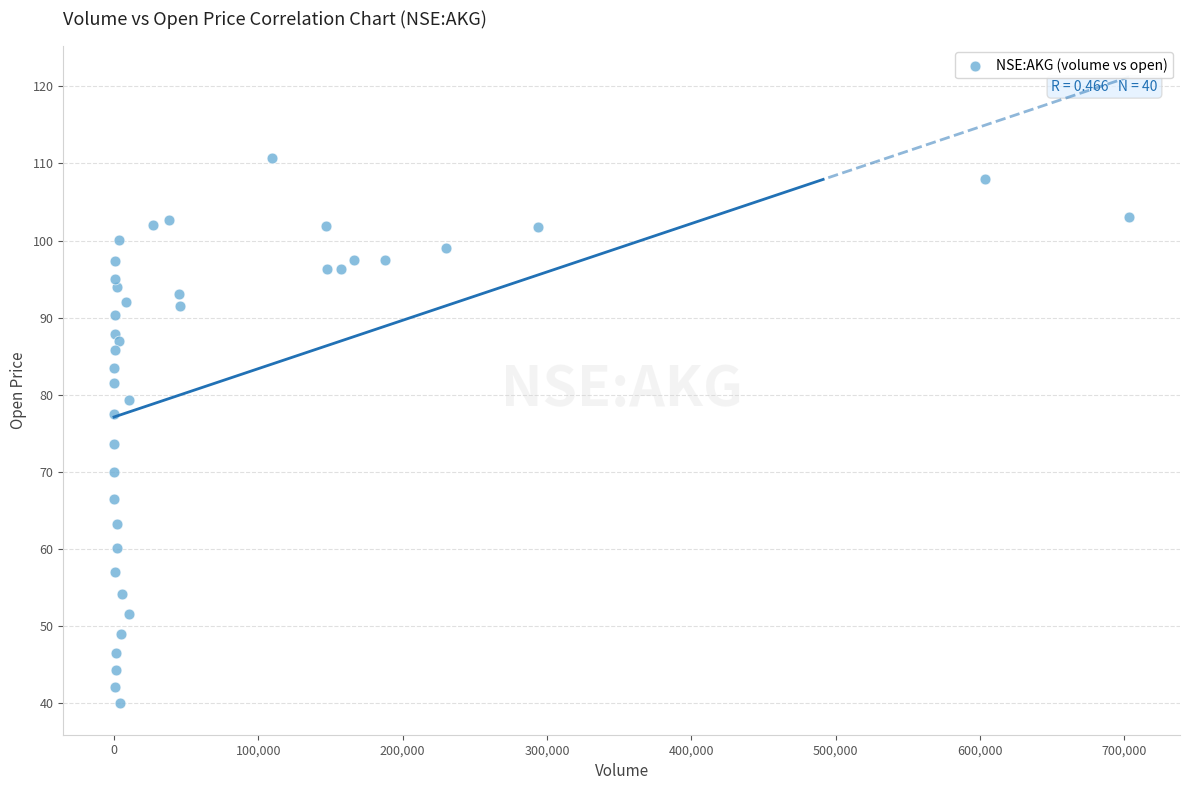

What Y value in the scatter plot is closest to 75?

73.7